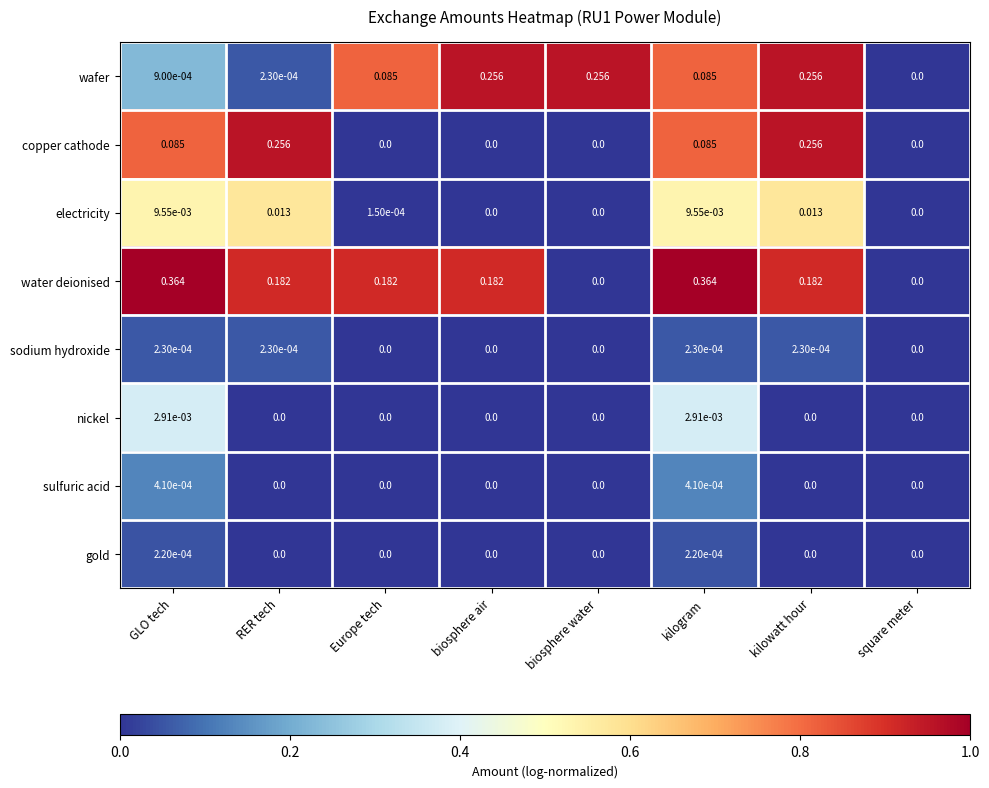

Which series has the largest total across all categories?

water deionised